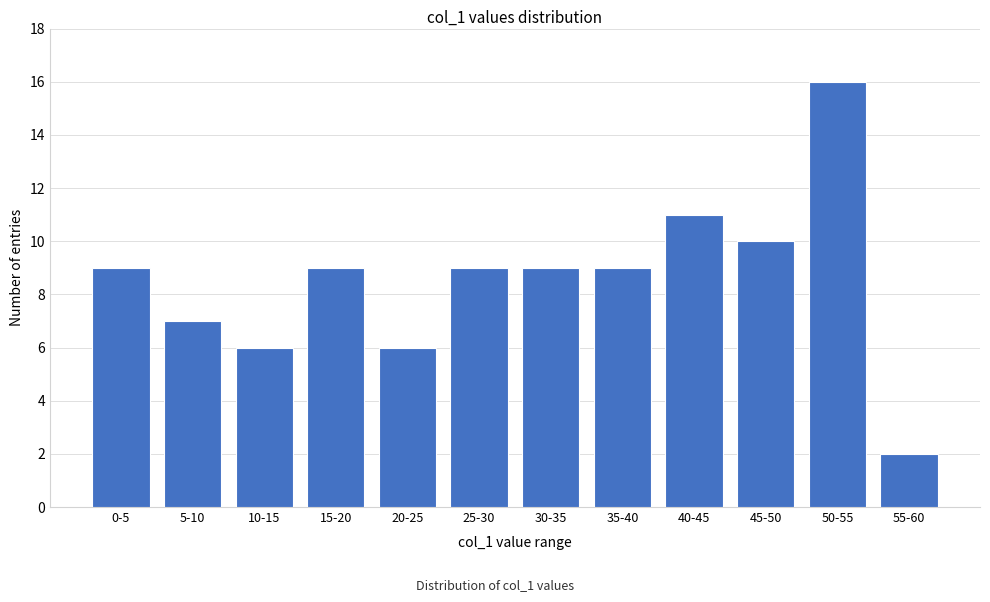

Reading left to right, transcribe all the data shown in this chart.

0-5=9	5-10=7	10-15=6	15-20=9	20-25=6	25-30=9	30-35=9	35-40=9	40-45=11	45-50=10	50-55=16	55-60=2